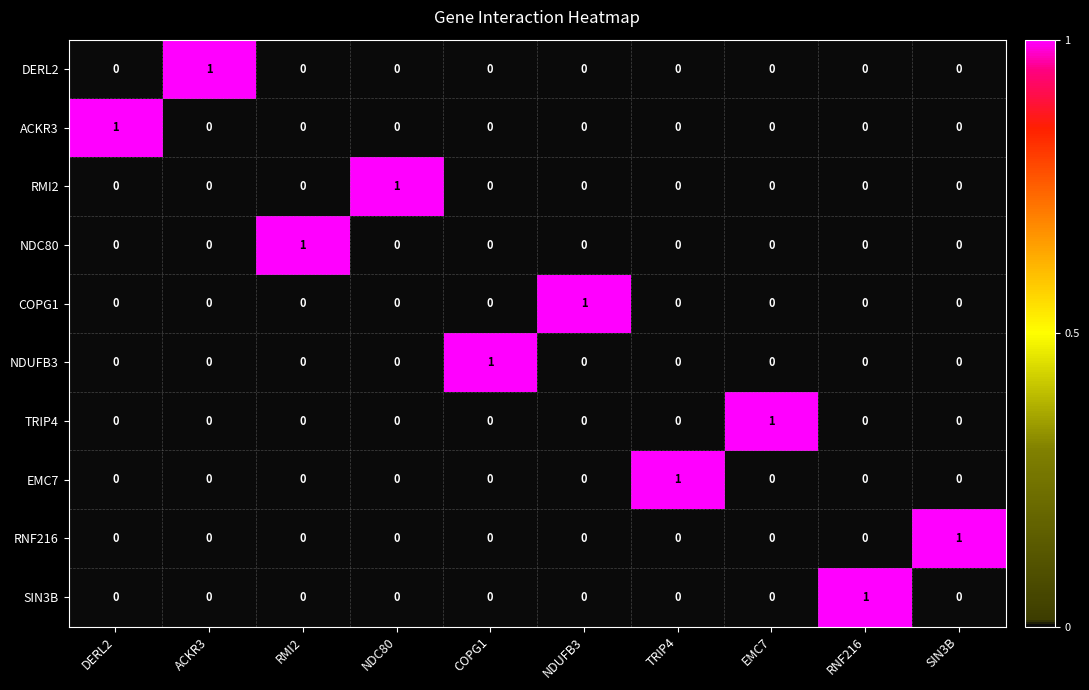

The COPG1 series shows -1 at EMC7. True or false?

False